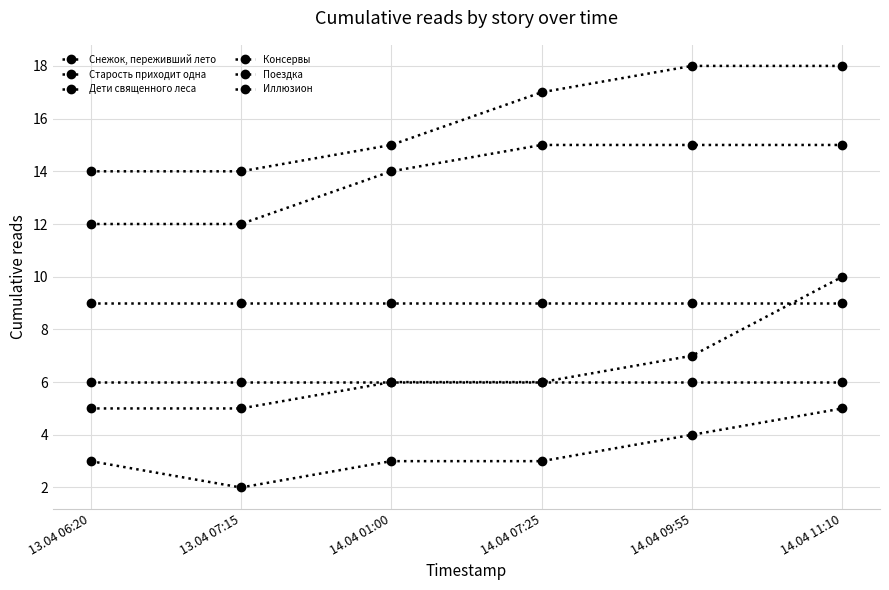

Rank the series by their maximum value, from lowest to highest.

Старость приходит одна, Поездка, Снежок, переживший лето, Дети священного леса, Консервы, Иллюзион